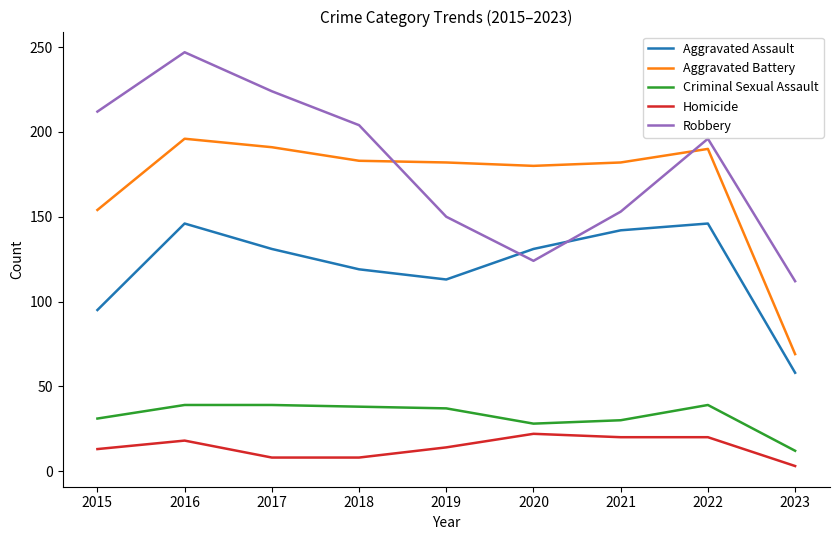

At which category is the sum across all series the highest?

2016